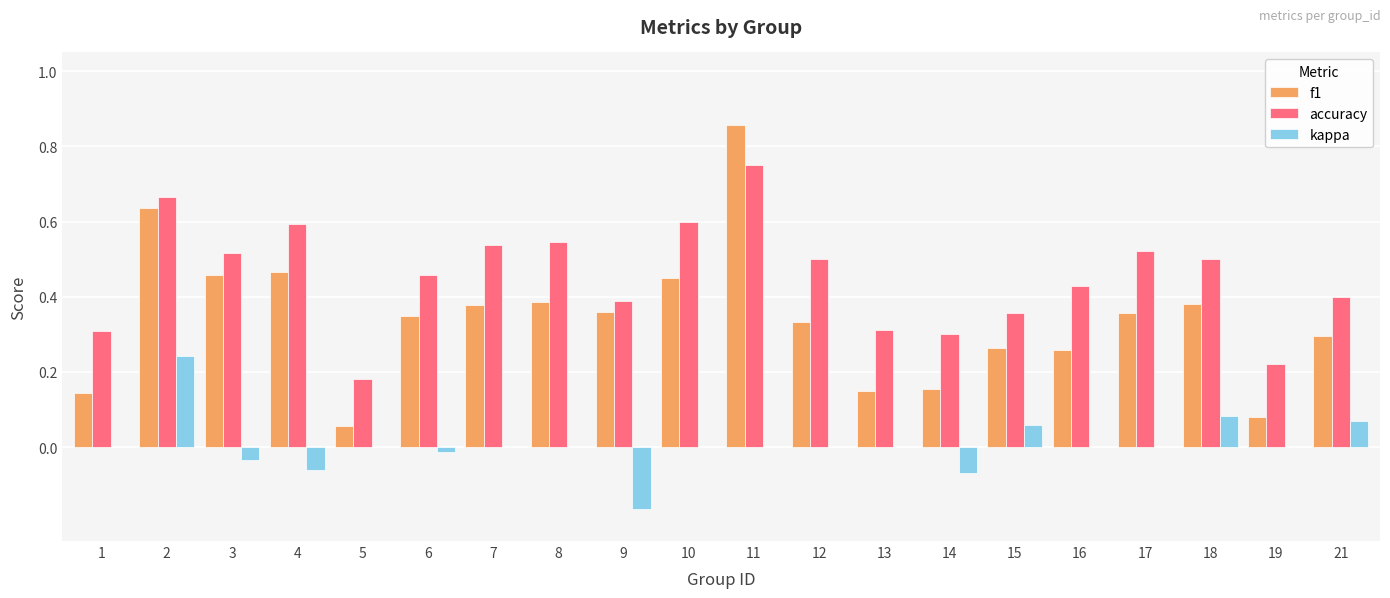

At which label does accuracy reach its peak?

11